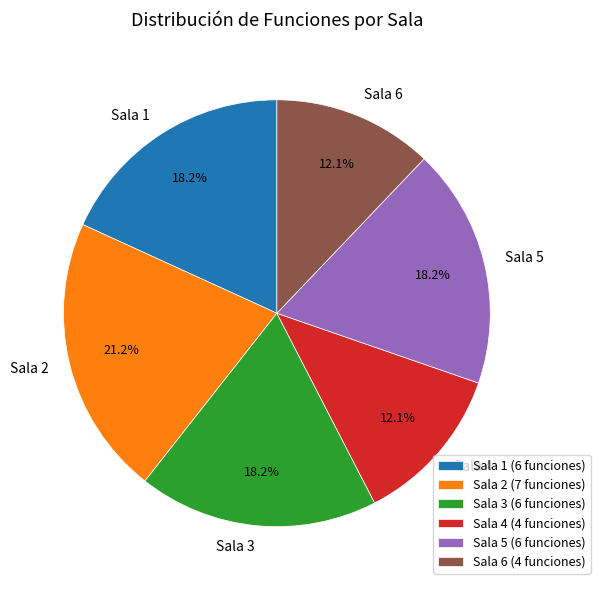

What percentage is the Sala 1 slice, to the nearest percent?

18%